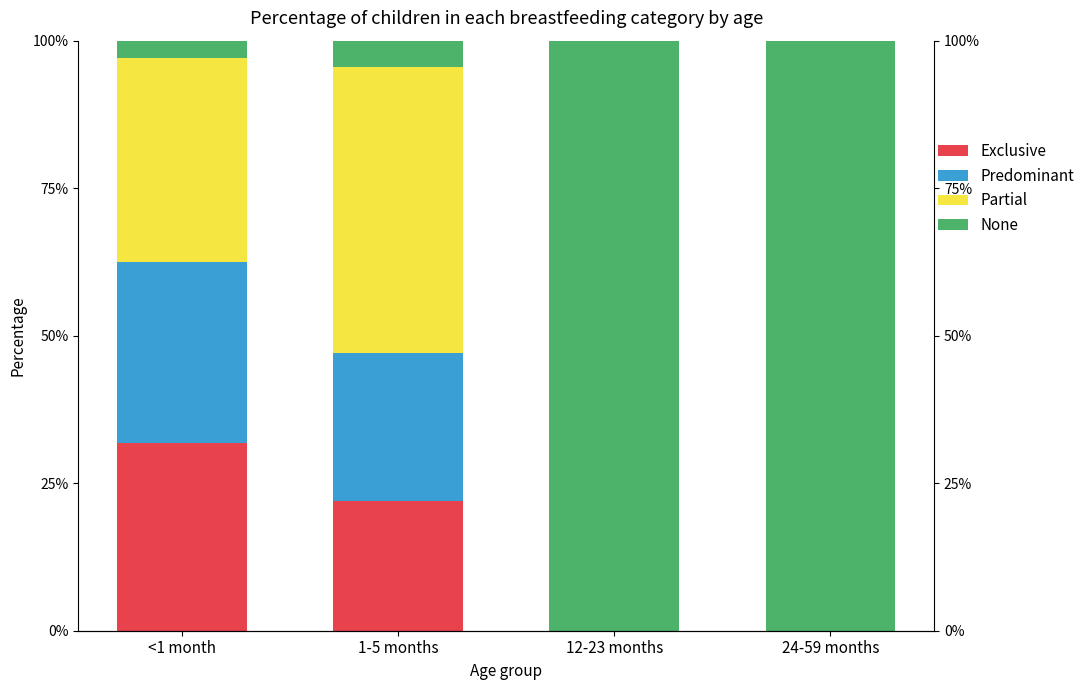

What position from the right is <1 month?

4